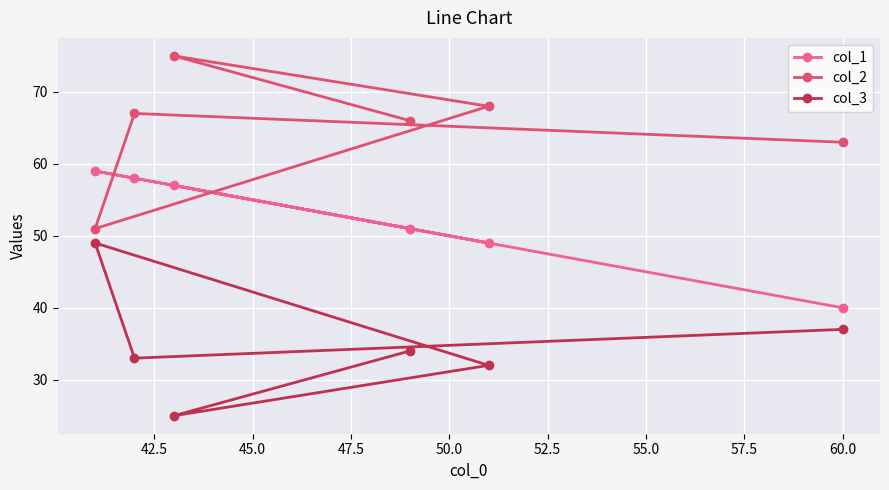

Which has a higher value, 45.0 or 47.5?

47.5